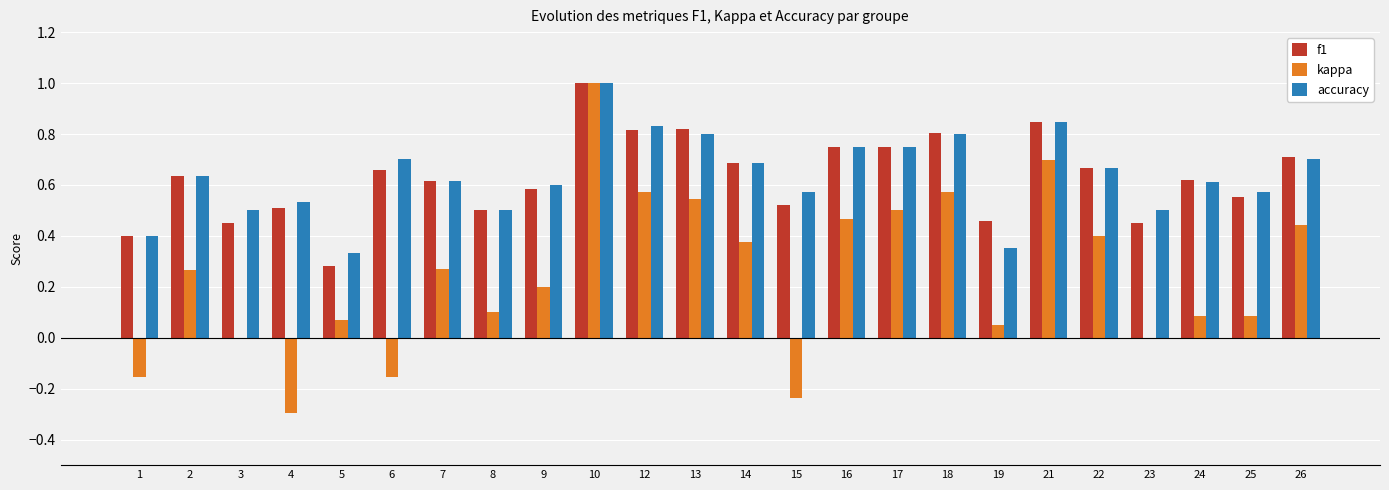

What is the sum of the f1 values at 19 and 4?

1.0